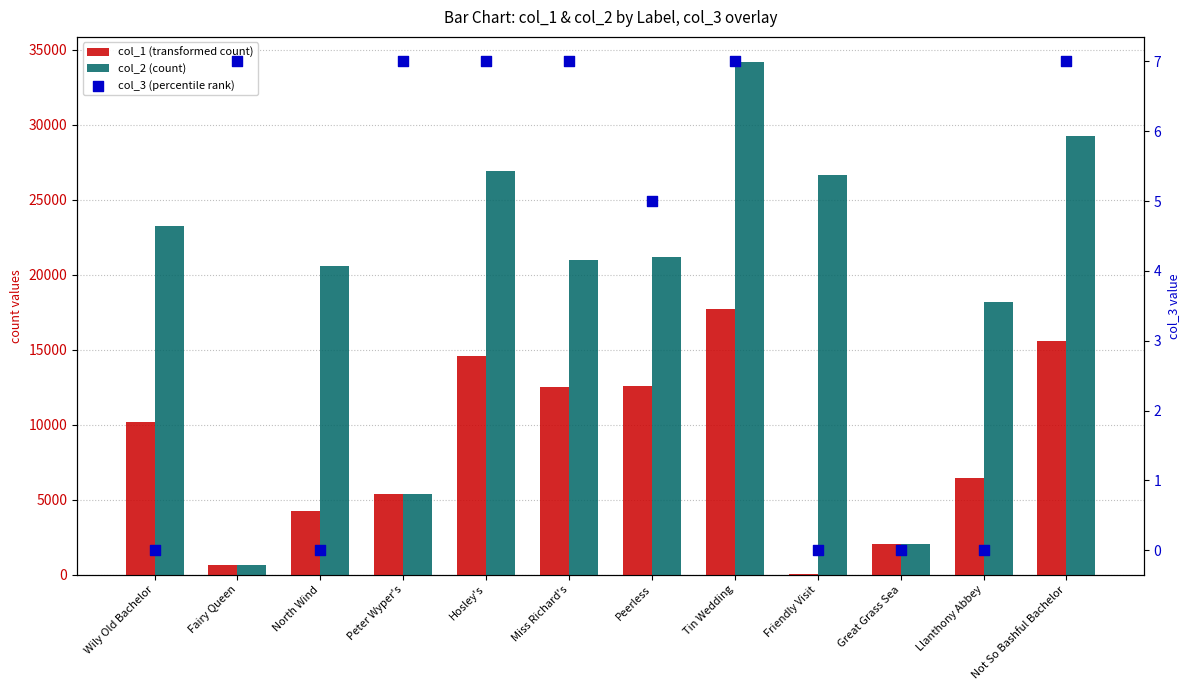

Which series has the widest spread of Y values?

col_2 (count)